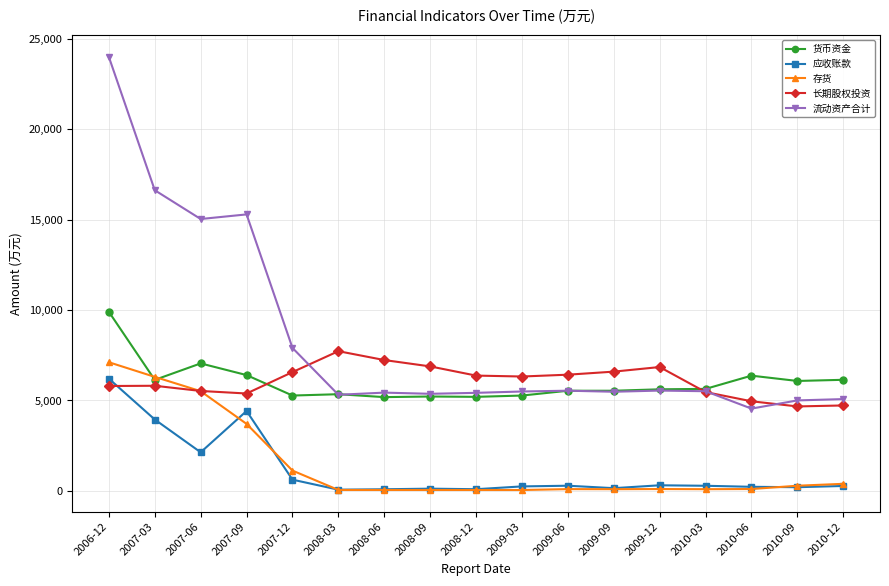

Which category has the highest value in the 存货 series?

2006-12